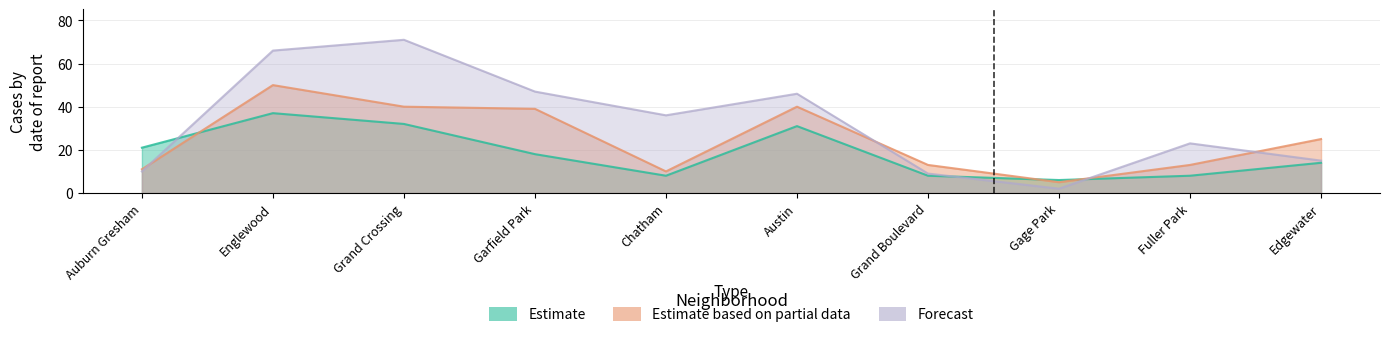

Reading left to right, what are all the values shown in this chart?

Estimate: Auburn Gresham=21	Englewood=37	Grand Crossing=32	Garfield Park=18	Chatham=8	Austin=31	Grand Boulevard=8	Gage Park=6	Fuller Park=8	Edgewater=14
Estimate based on partial data: Auburn Gresham=11	Englewood=50	Grand Crossing=40	Garfield Park=39	Chatham=10	Austin=40	Grand Boulevard=13	Gage Park=5	Fuller Park=13	Edgewater=25
Forecast: Auburn Gresham=10	Englewood=66	Grand Crossing=71	Garfield Park=47	Chatham=36	Austin=46	Grand Boulevard=9	Gage Park=2	Fuller Park=23	Edgewater=15